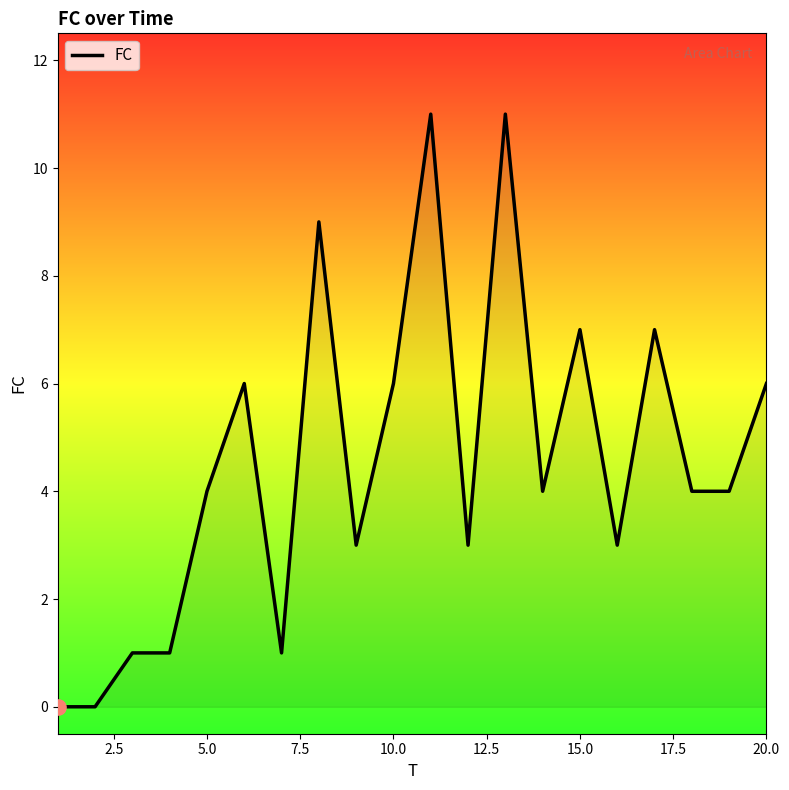

What is the maximum value shown in the chart?

11